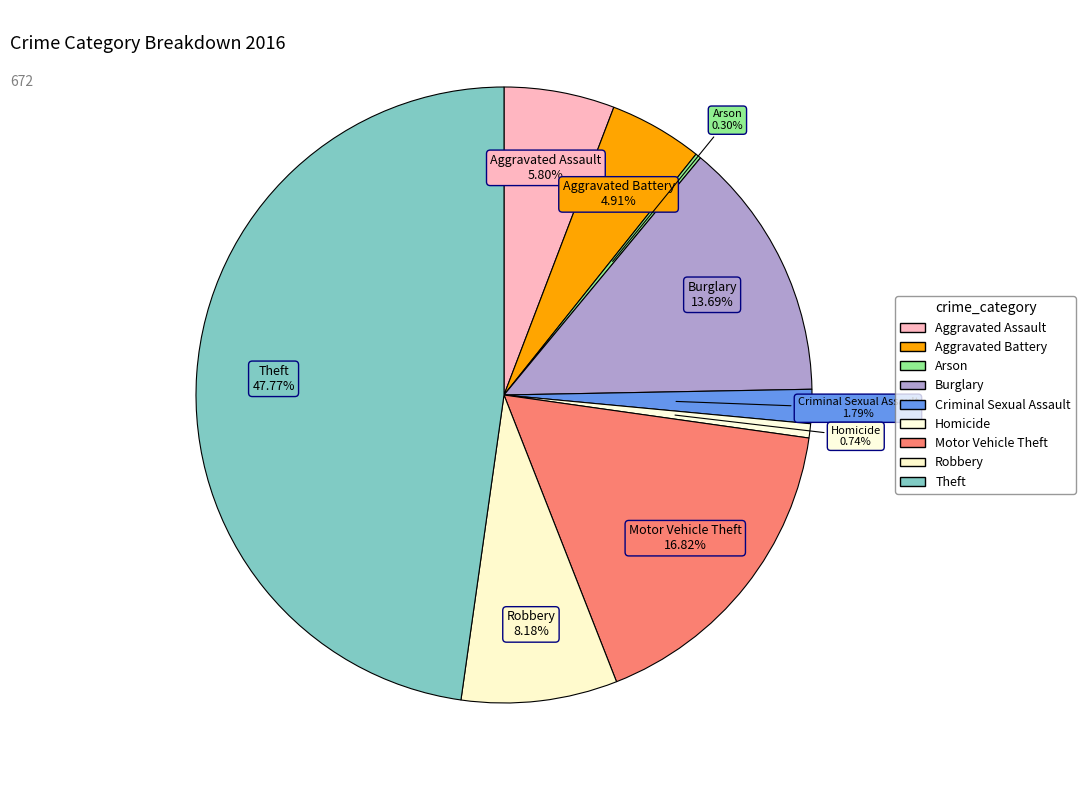

How many segments does this pie chart have?

9